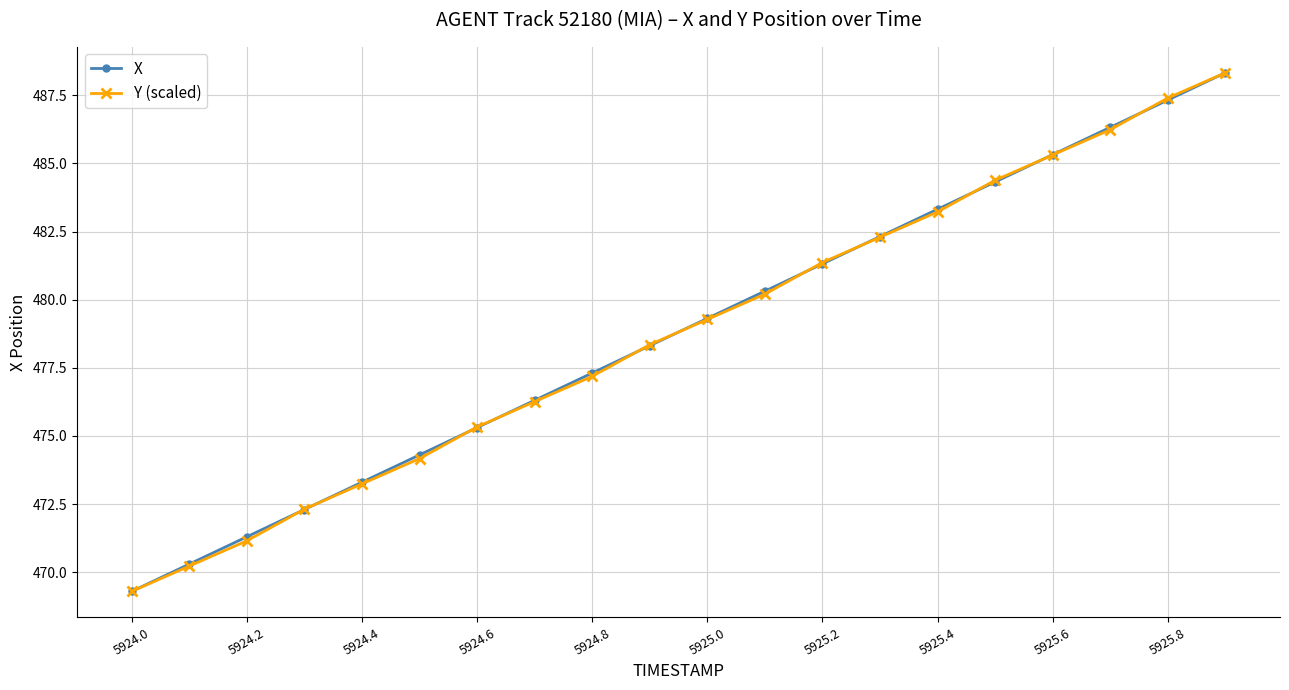

What is the difference between the second highest and second lowest values in the X series?

17.0